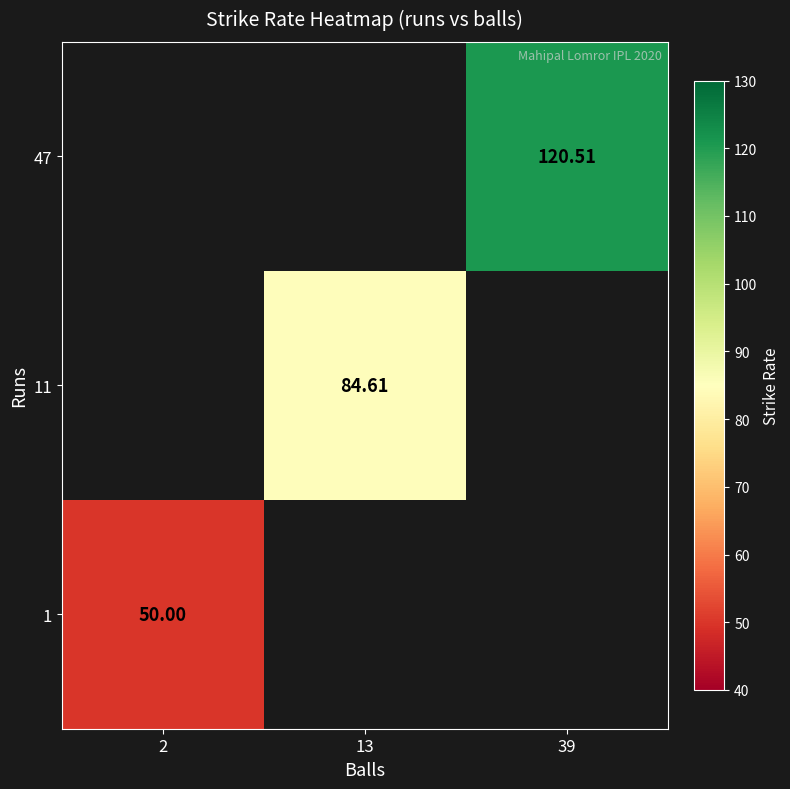

What is the minimum value shown in the chart?

50.0